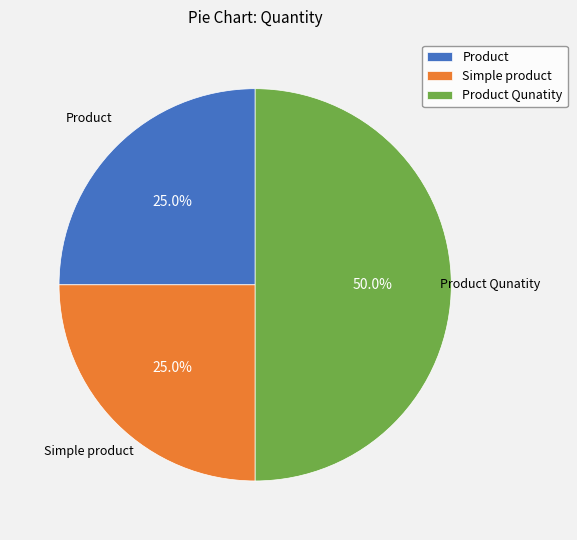

Count the number of slices in the pie.

3